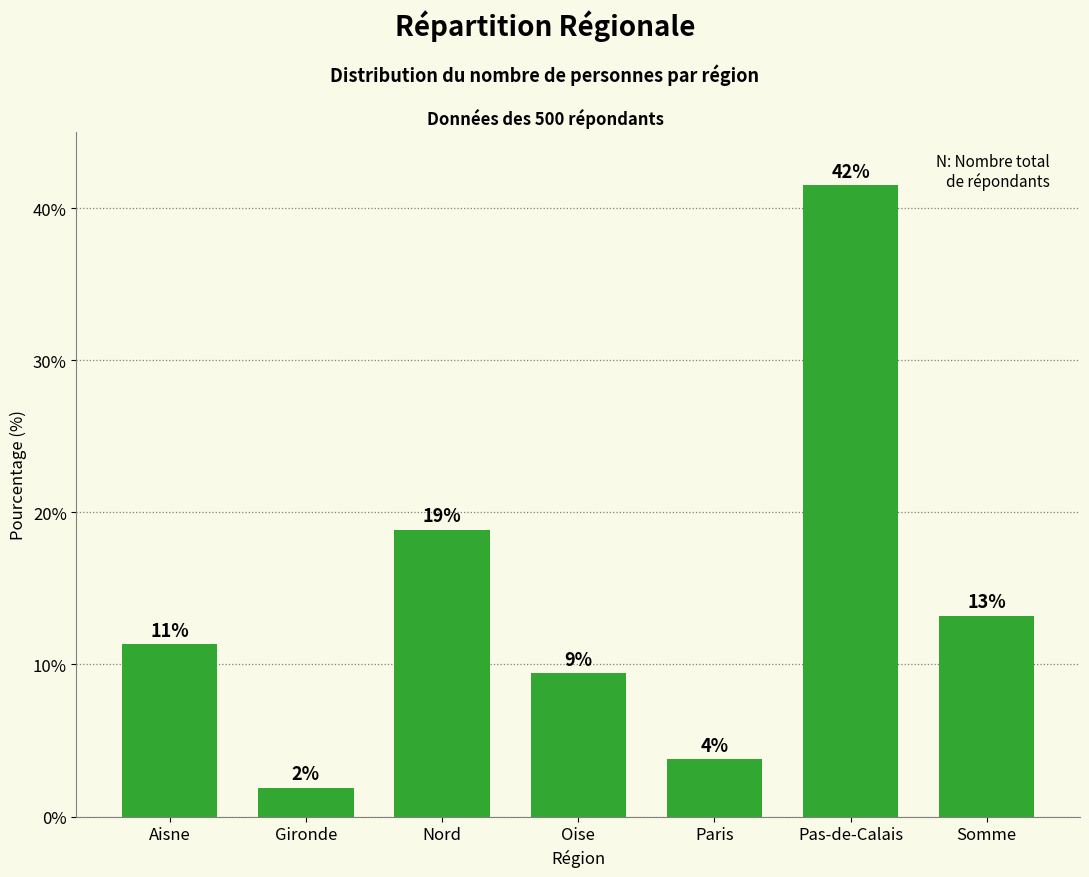

At which label does the data first exceed 11?

Aisne